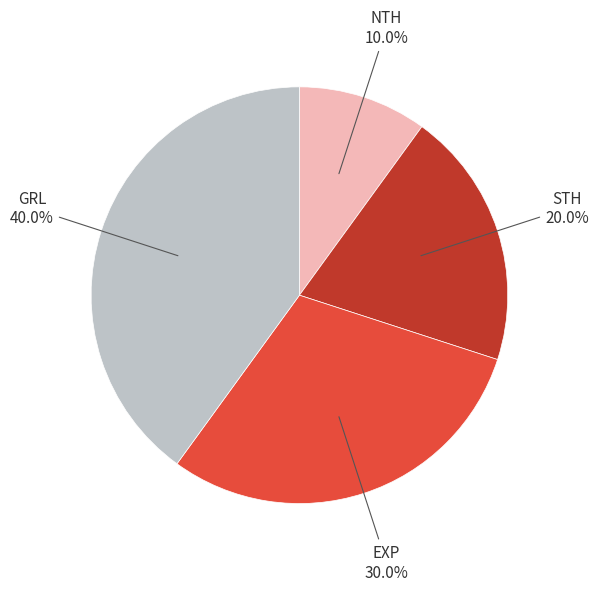

How many segments does this pie chart have?

4